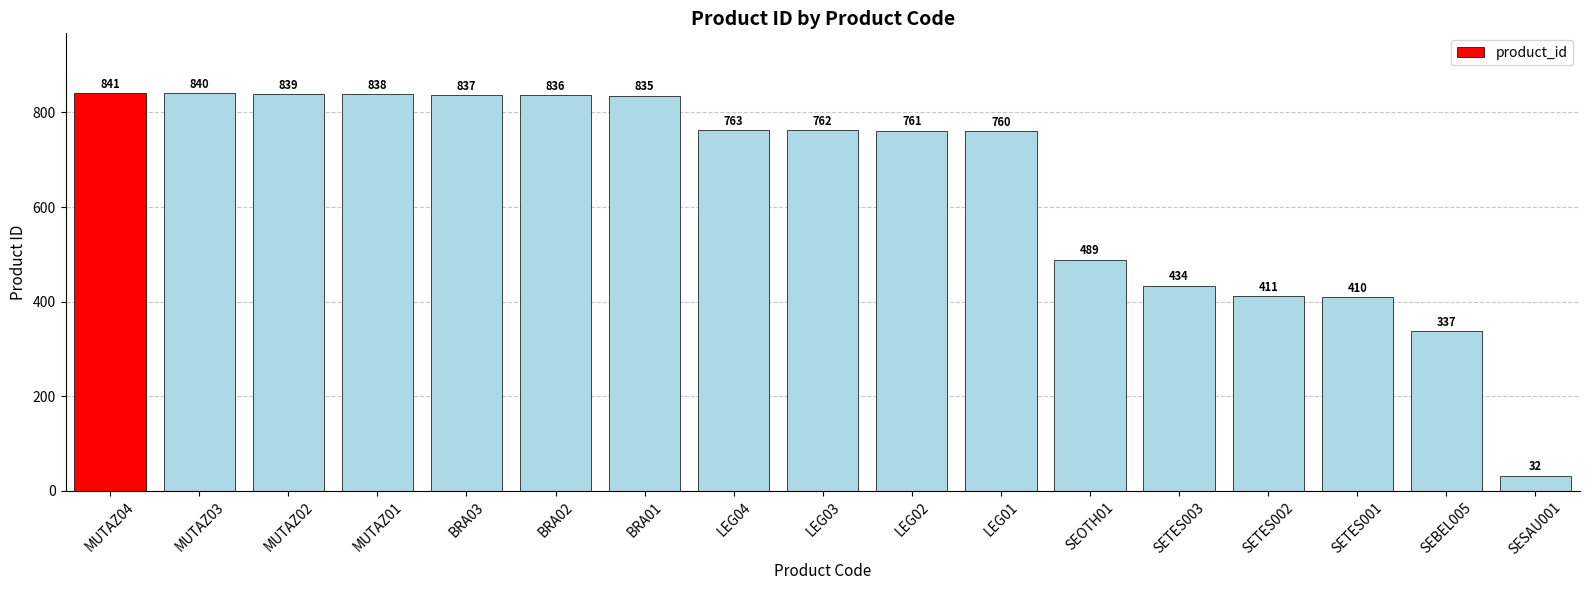

How many series are shown in this chart?

1